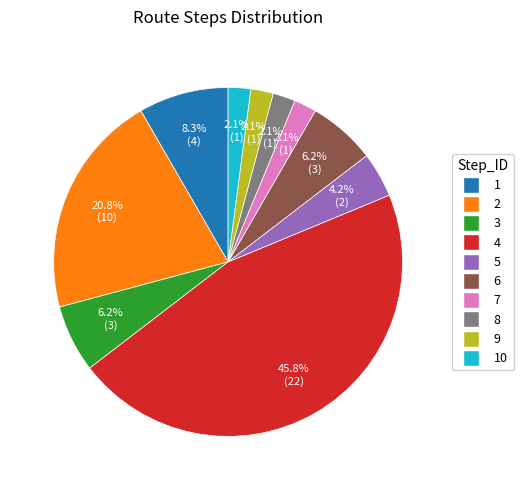

Is there a majority slice in this chart?

No